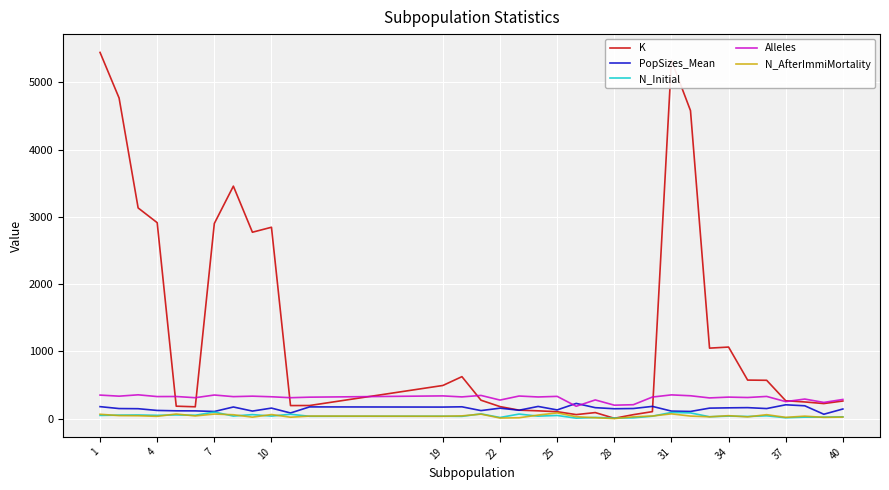

What is the greatest value displayed?

5444.0